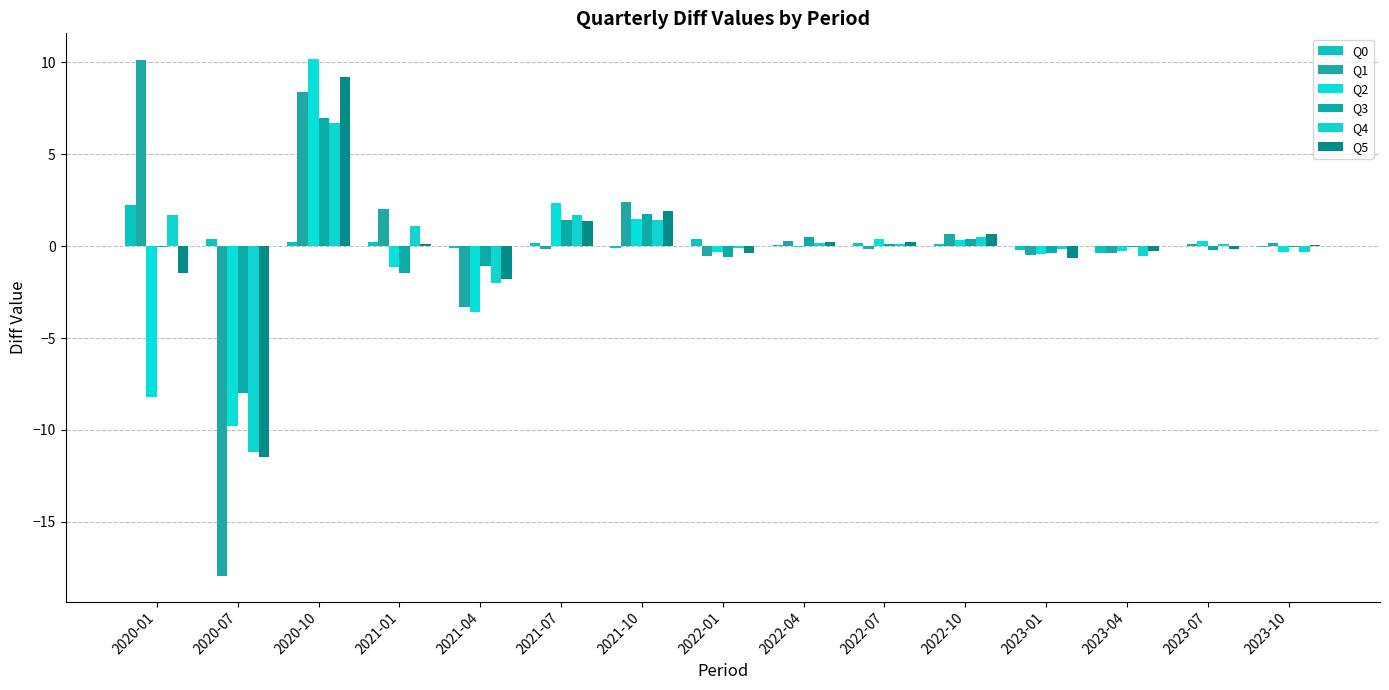

Reading left to right, what are all the values shown in this chart?

Q0: 2.2	0.4	0.2	0.2	-0.1	0.1	-0.1	0.4	0.0	0.2	0.1	-0.2	-0.4	0.0	-0.1
Q1: 10.1	-17.9	8.4	2.0	-3.3	-0.1	2.4	-0.5	0.3	-0.1	0.6	-0.5	-0.4	0.1	0.2
Q2: -8.2	-9.8	10.2	-1.1	-3.6	2.4	1.5	-0.3	-0.0	0.4	0.4	-0.5	-0.3	0.3	-0.3
Q3: -0.1	-8.0	7.0	-1.4	-1.1	1.4	1.7	-0.6	0.5	0.1	0.4	-0.4	-0.0	-0.2	-0.1
Q4: 1.7	-11.2	6.7	1.1	-2.0	1.7	1.4	-0.1	0.2	0.1	0.5	-0.1	-0.5	0.1	-0.3
Q5: -1.5	-11.5	9.2	0.1	-1.8	1.4	1.9	-0.4	0.2	0.2	0.7	-0.6	-0.3	-0.2	0.1